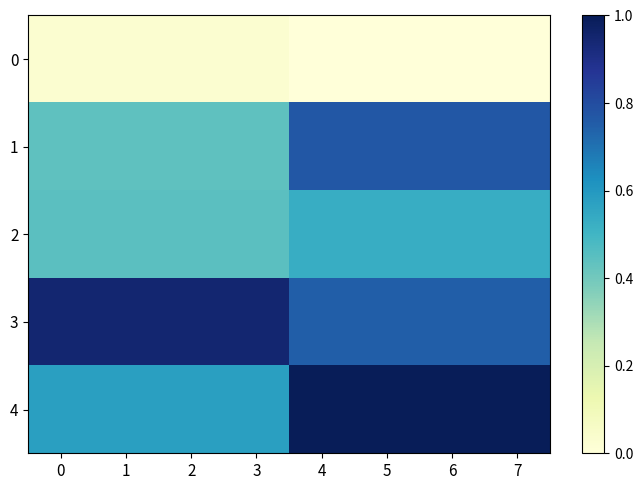

Count the number of categories in the chart.

8